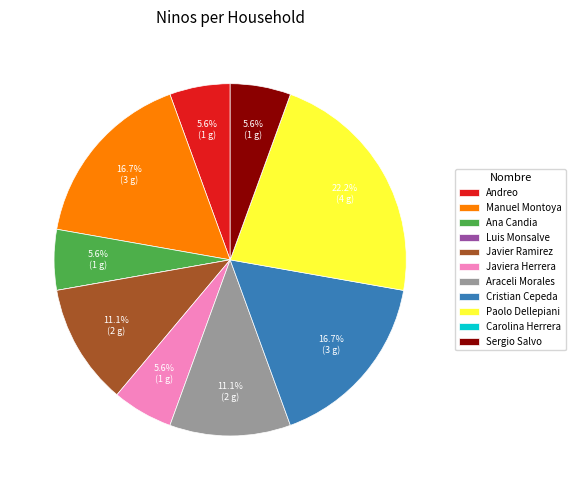

What percentage do Javiera Herrera and Araceli Morales together represent?

16.7%